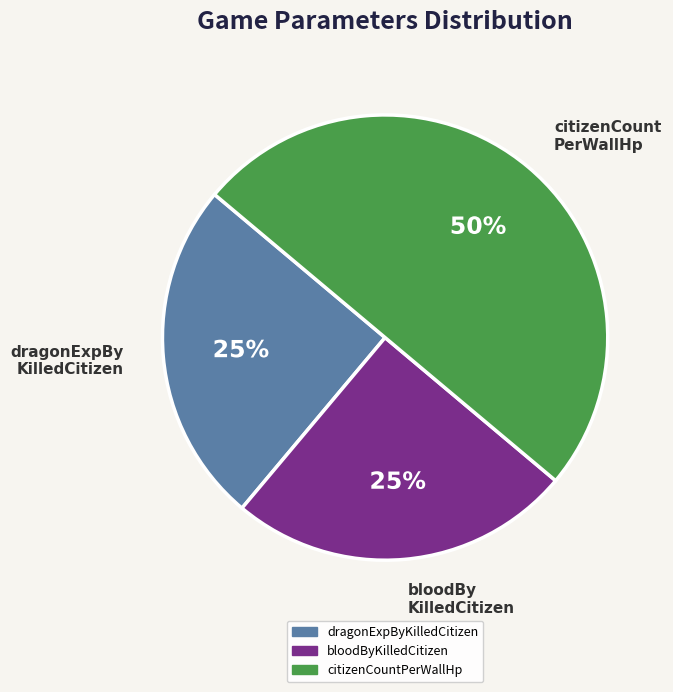

Which has a higher value, citizenCount PerWallHp or bloodBy KilledCitizen?

citizenCount PerWallHp